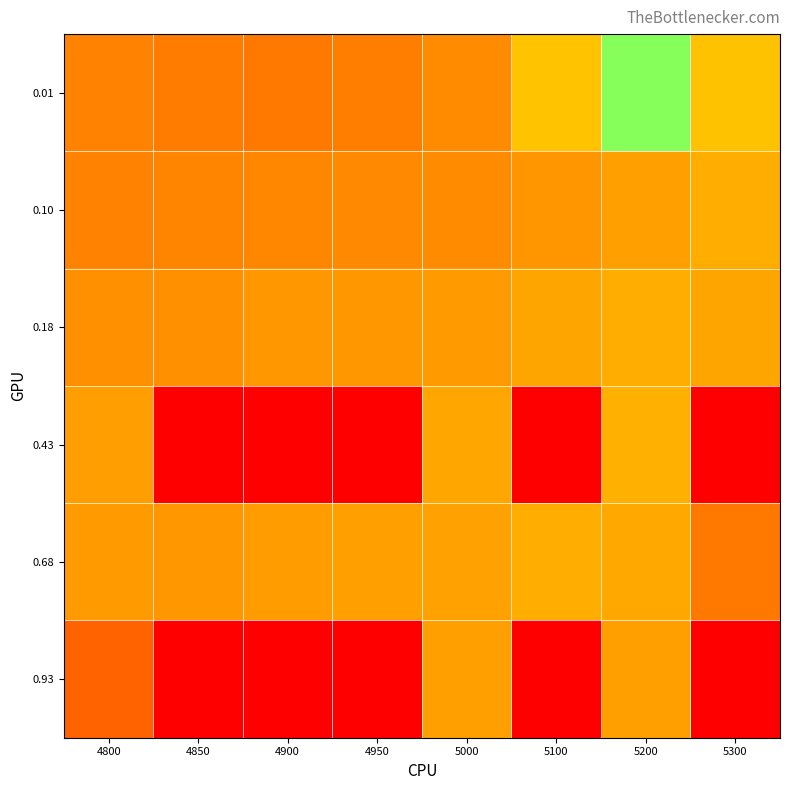

At which category is the sum across all series the highest?

5300